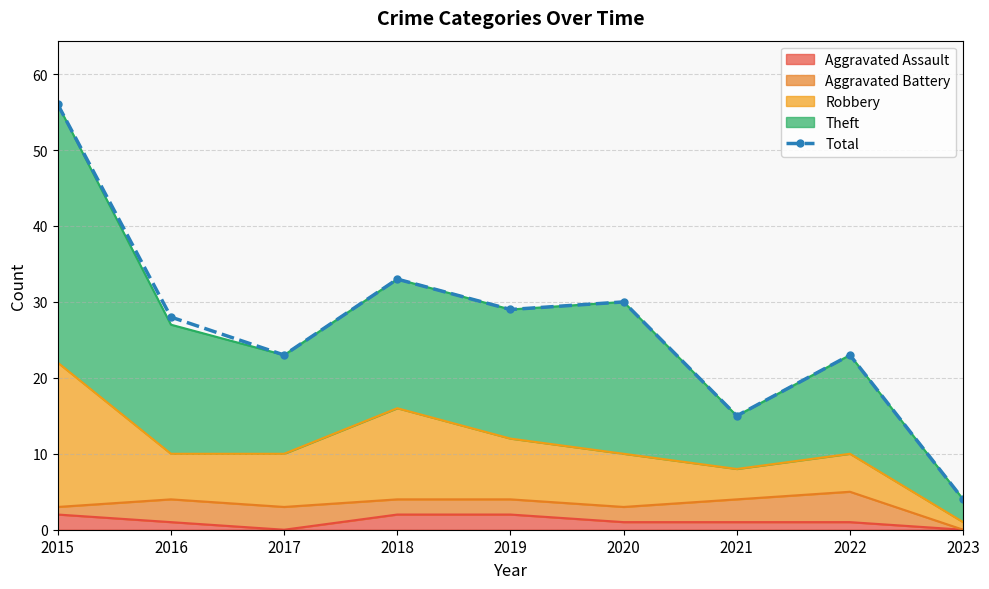

At which label does the data first exceed 28?

2015